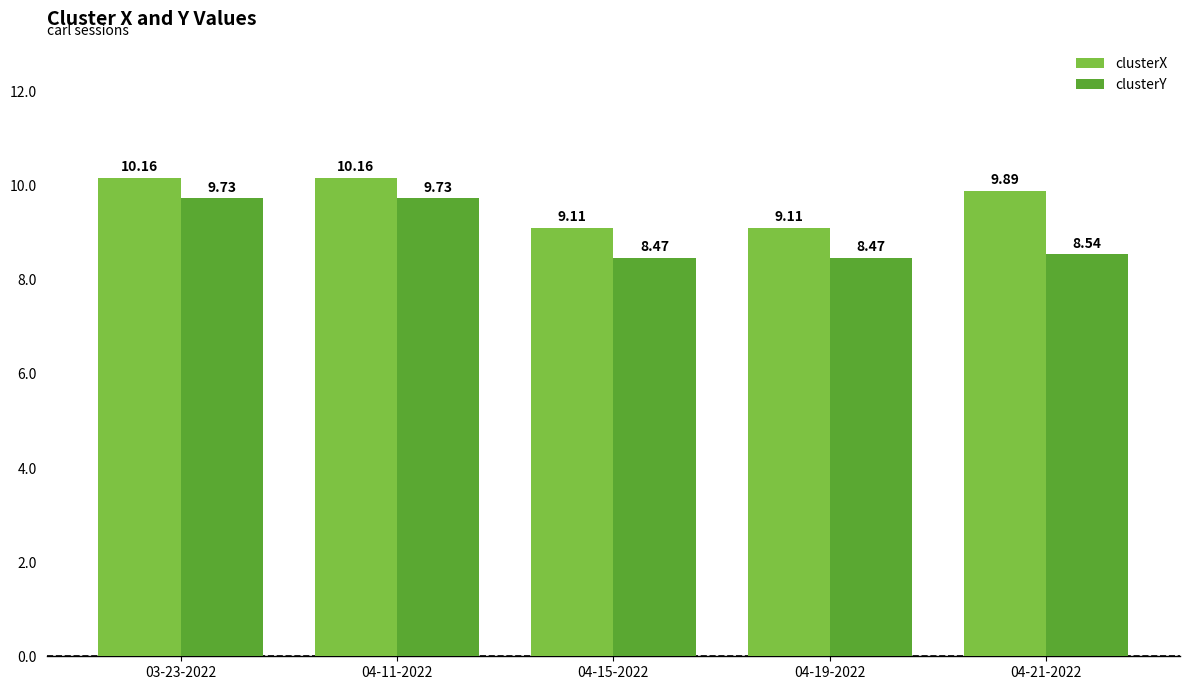

How many clusterX values are between 9 and 10?

3